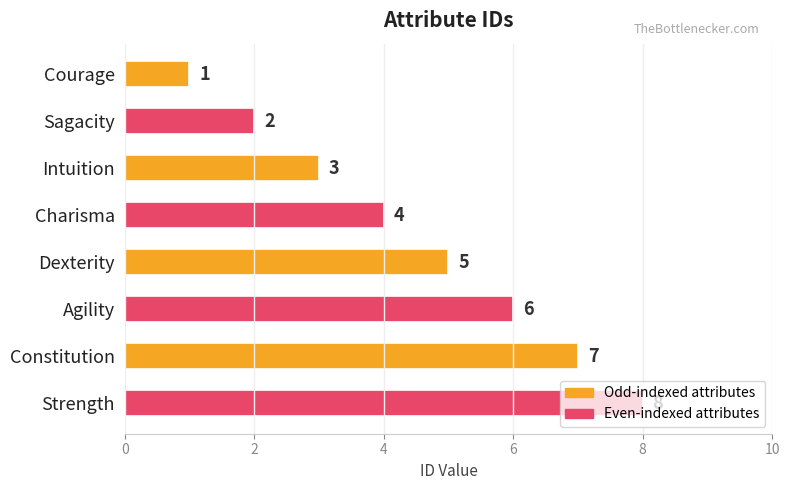

Rank the categories by value from lowest to highest.

Courage, Sagacity, Intuition, Charisma, Dexterity, Agility, Constitution, Strength